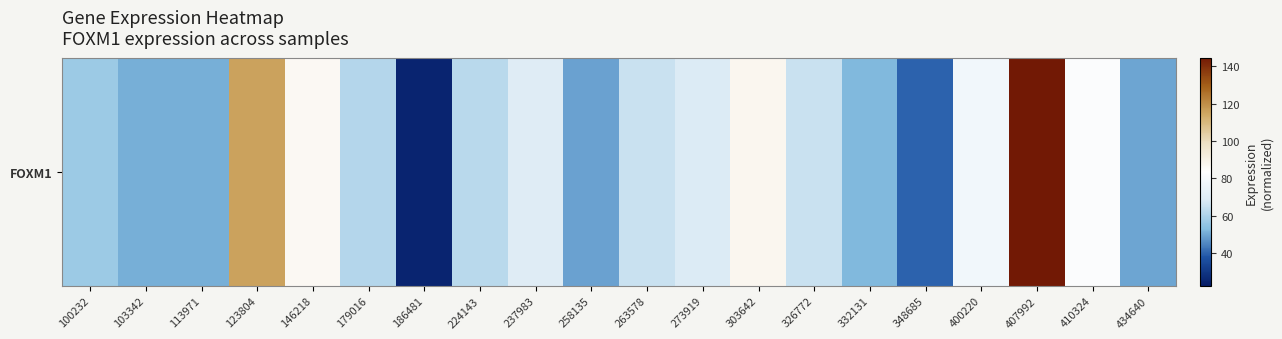

Which has a higher value, 434640 or 186481?

434640